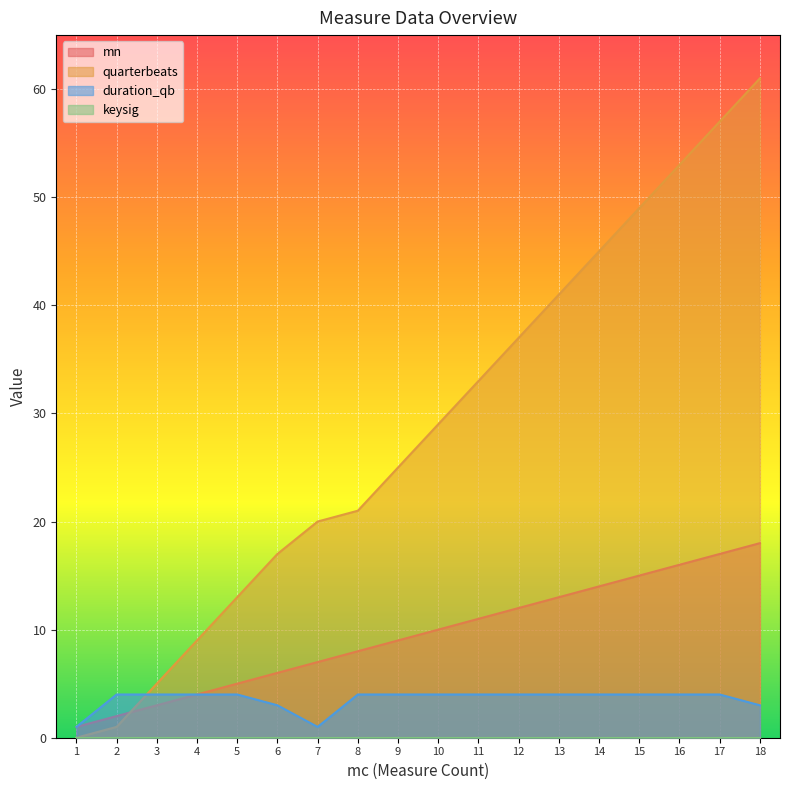

True or false: mn has more than 2 points higher than both neighbors.

False